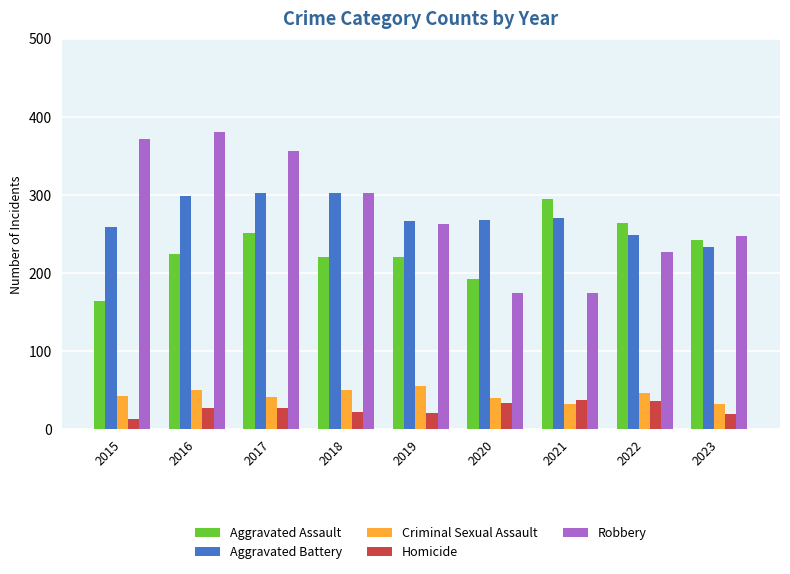

Which series changed the most between 2016 and 2021?

Robbery